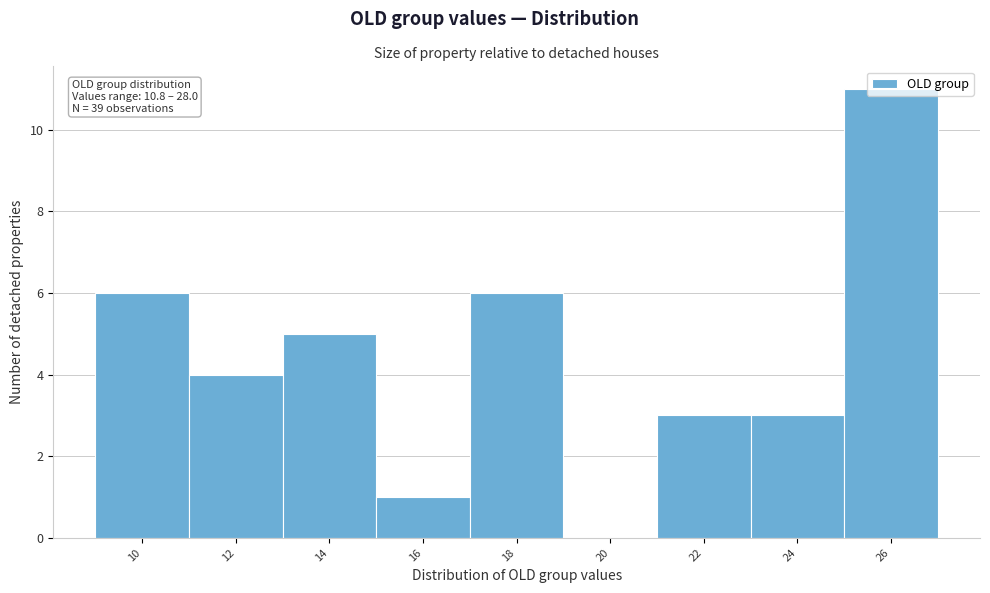

Which category has the highest value across all series?

26